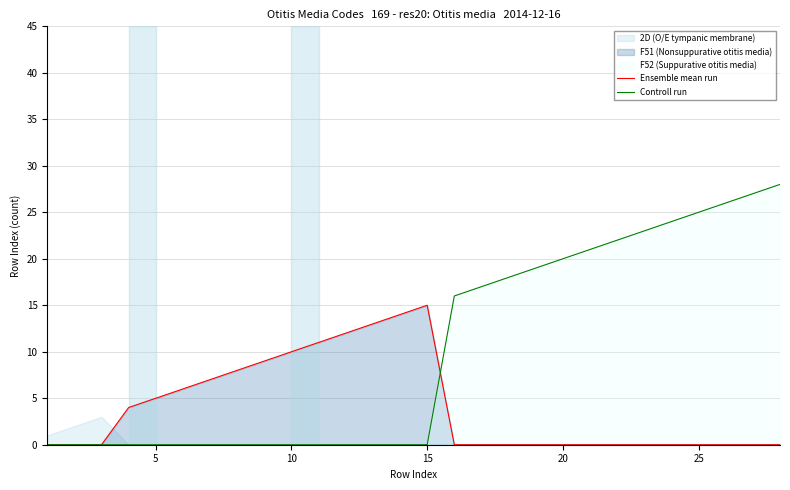

Does the chart display data point markers on the line(s)?

No